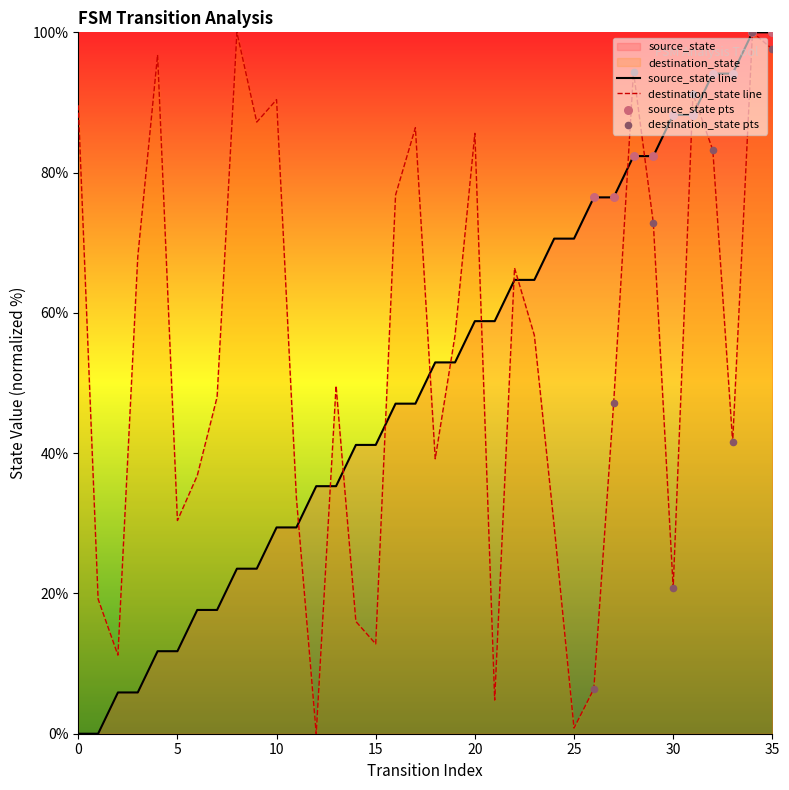

What are all the series names shown in the legend?

source_state, destination_state